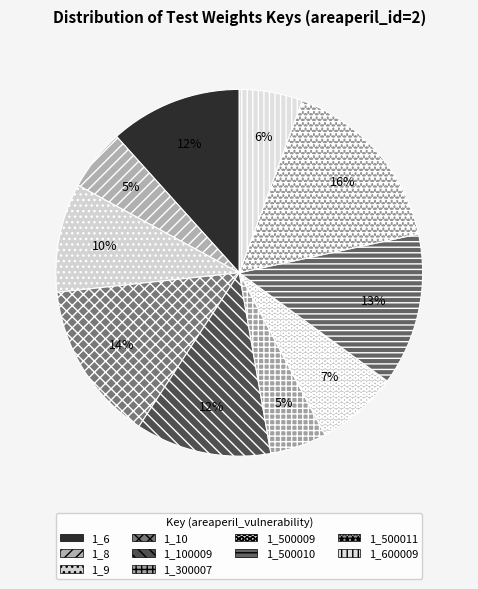

Does 1_300007 account for over 50% of the chart?

No